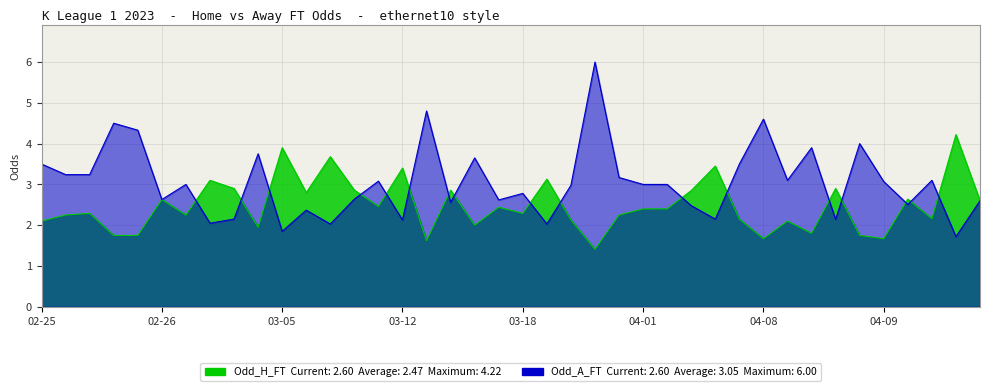

How many categories are shown in the chart?

40